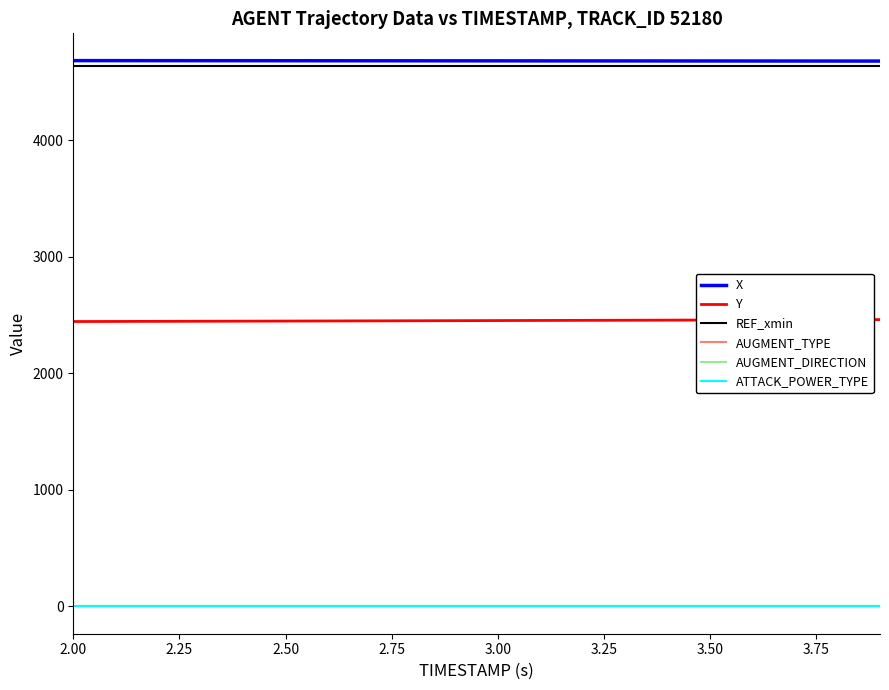

True or false: ATTACK_POWER_TYPE has more than 0 points higher than both neighbors.

False